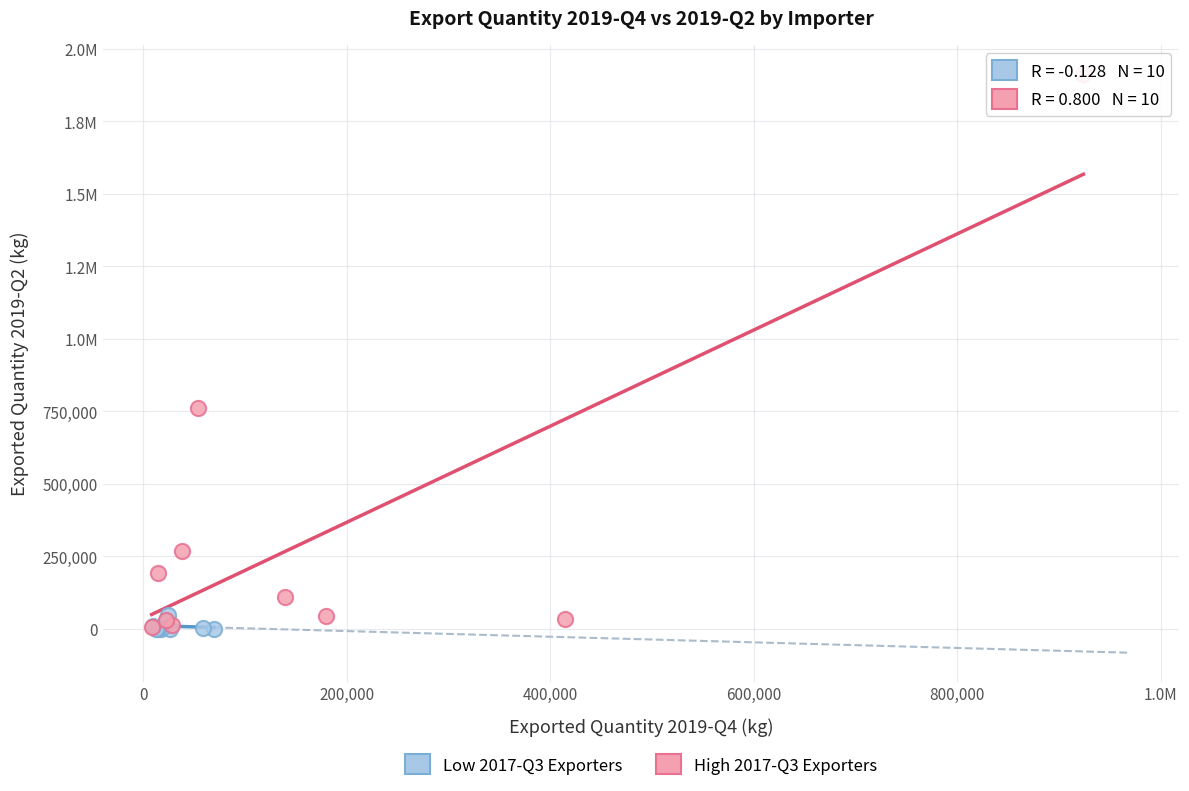

What are all the series names shown in the legend?

Low 2017-Q3 Exporters, High 2017-Q3 Exporters